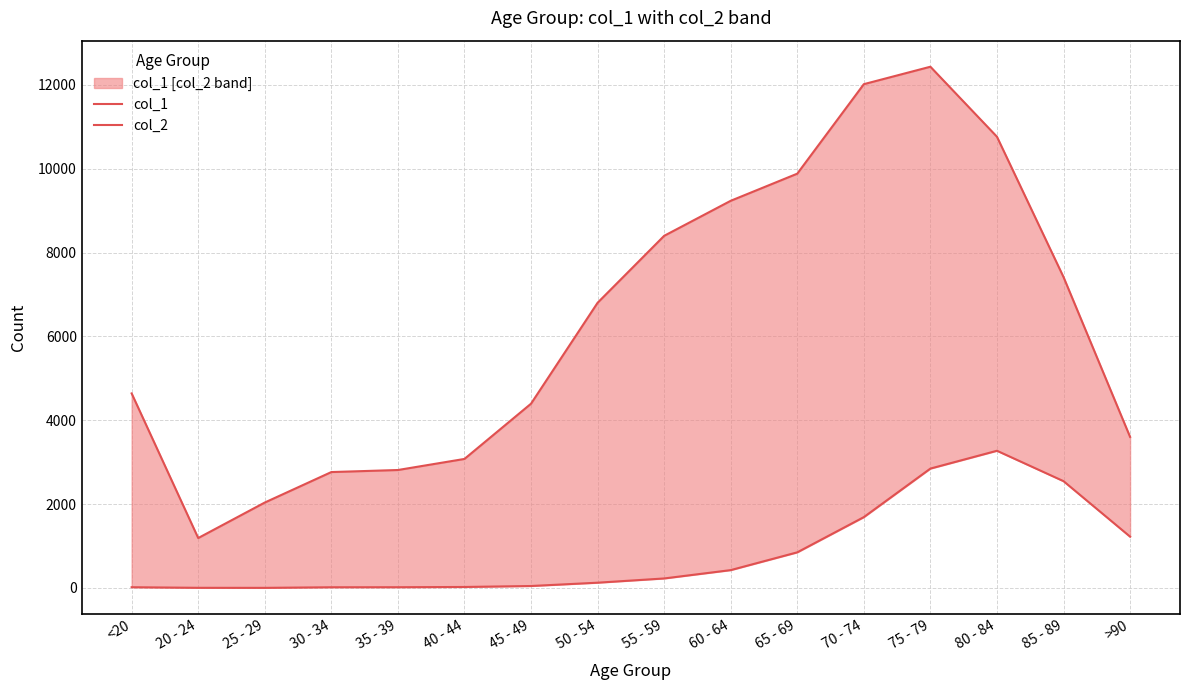

List the series in order of their peak value, highest first.

col_1, col_2